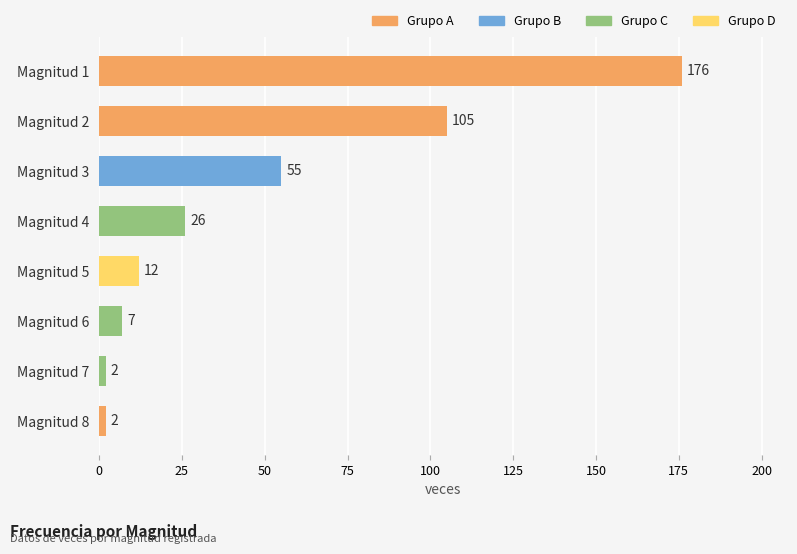

What is the difference between the maximum and minimum values?

174